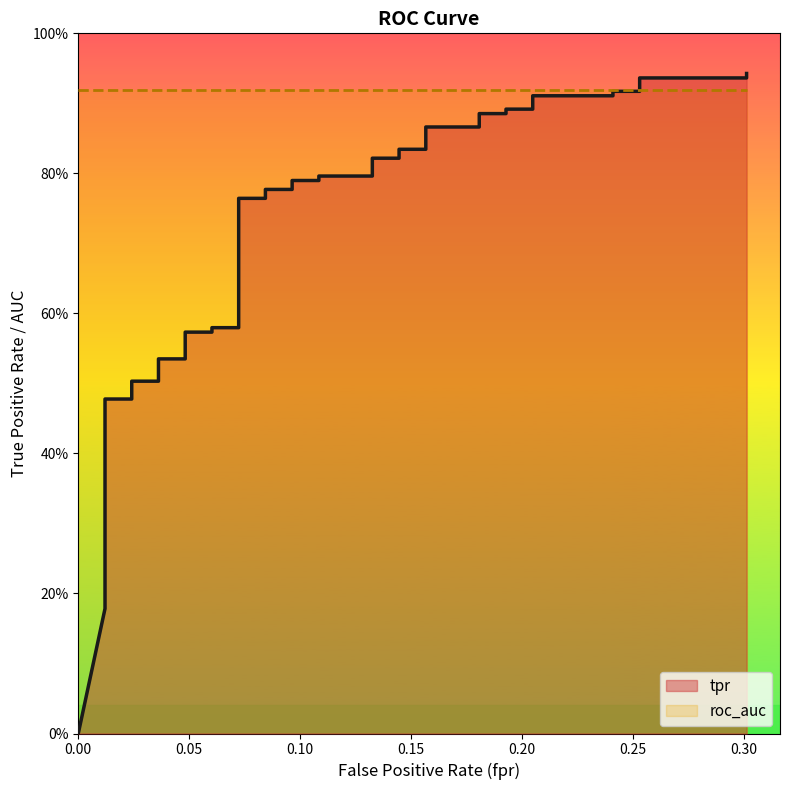

How many lines are shown in the chart?

1